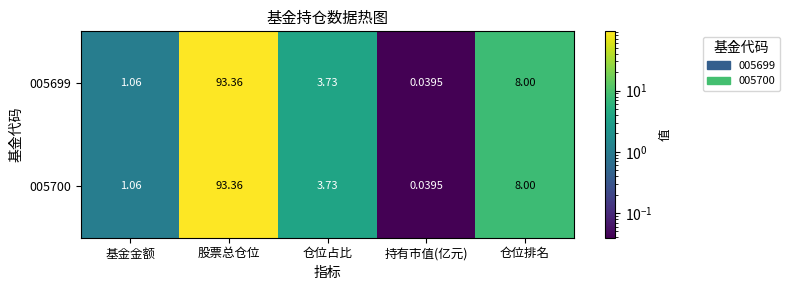

List the labels in order of 005699 value, smallest first.

持有市值(亿元), 基金金额, 仓位占比, 仓位排名, 股票总仓位